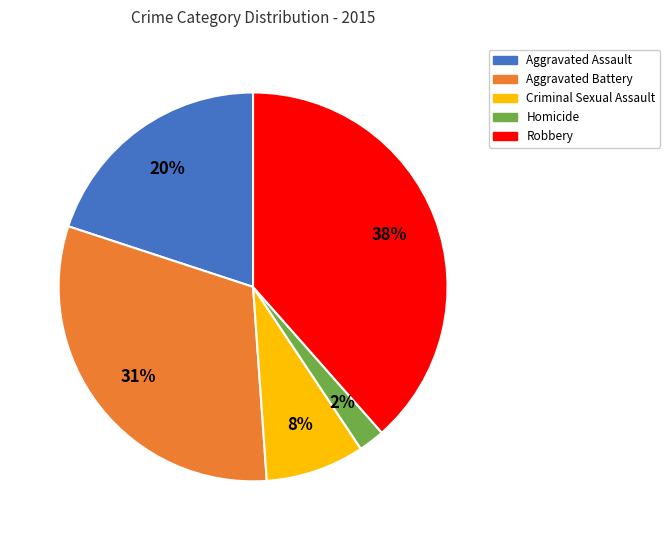

Which has a higher value, Criminal Sexual Assault or Robbery?

Robbery